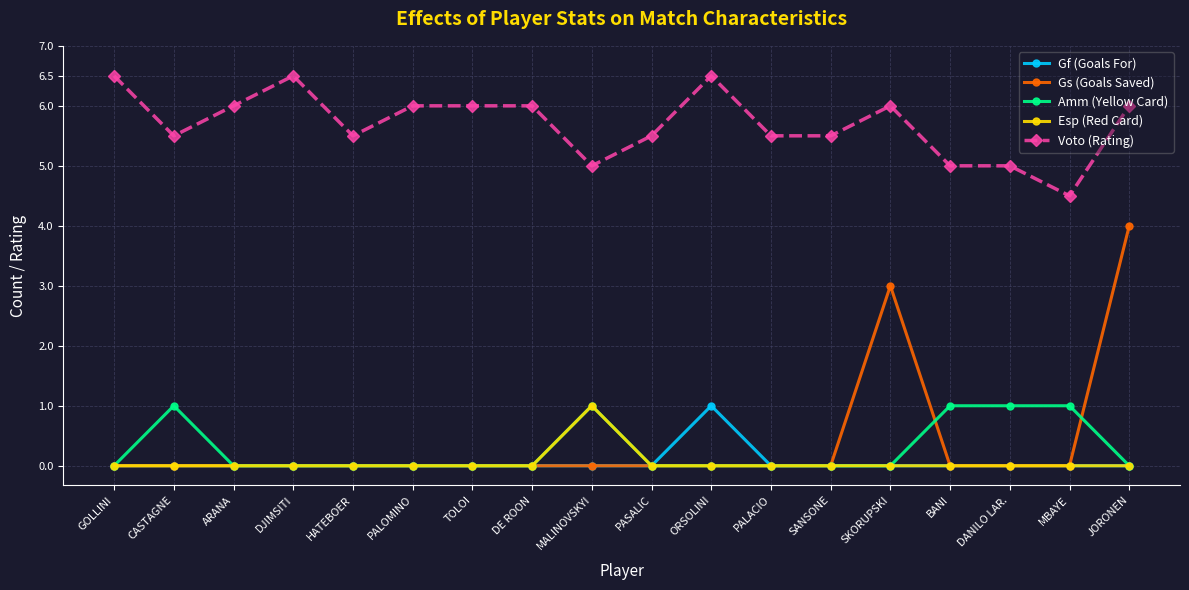

Count the number of categories in the chart.

18